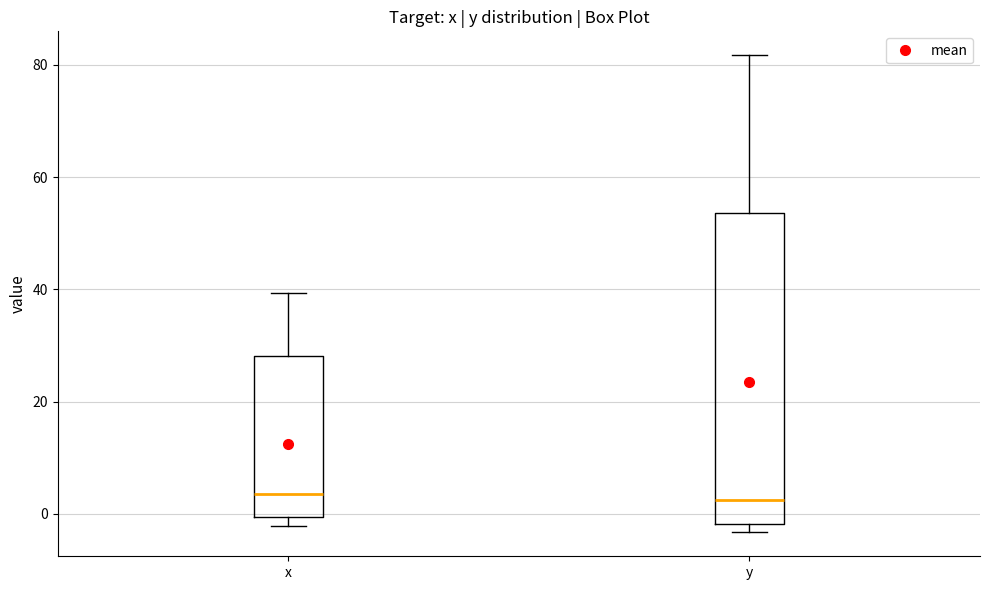

Reading left to right, read every box against the y-axis: the position of its median line, the range the box covers, and the ends of its whiskers. The values are not printed on the chart, so give them approximately, as read against the axis.

x: median 4, box 0 to 28, whiskers -2 to 40
y: median 2, box -2 to 54, whiskers -4 to 82